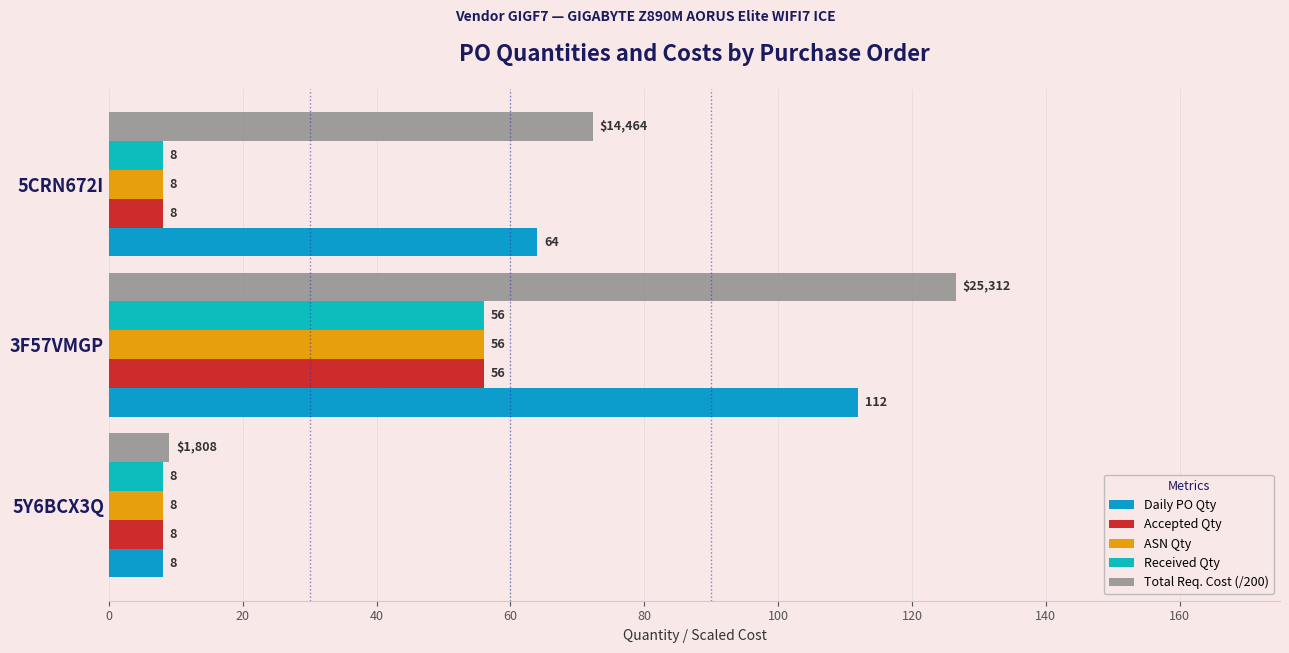

What is the value of the Accepted Qty bar at the 2nd from the left?

56.0